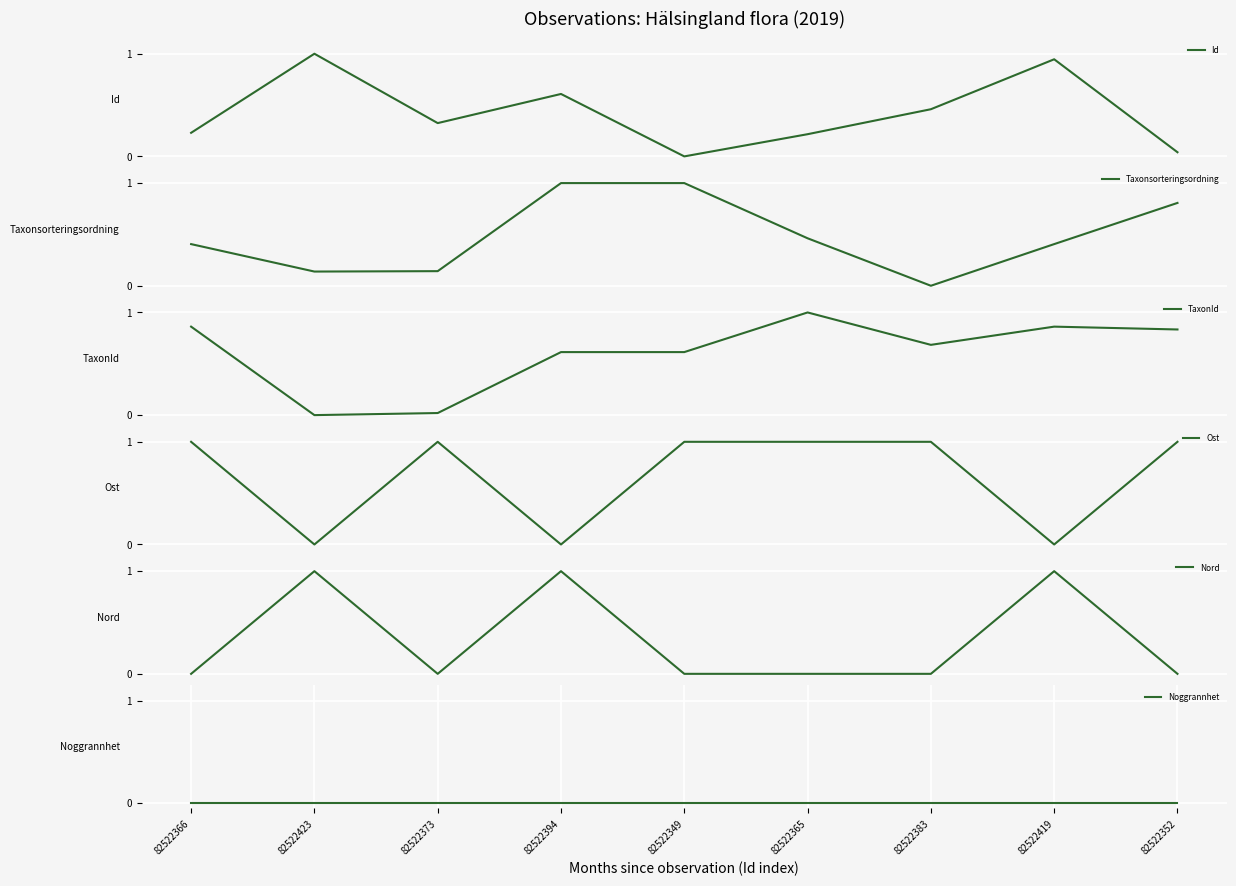

Is it true that TaxonId equals 0.9 at 82522419?

True